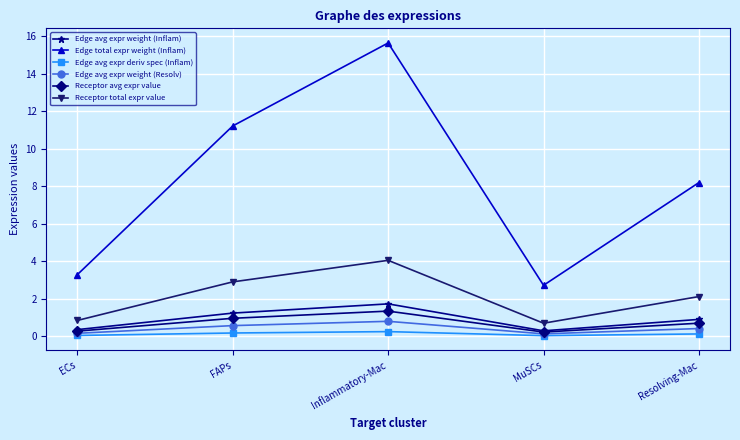

Is this an area chart (filled region under the line)?

No